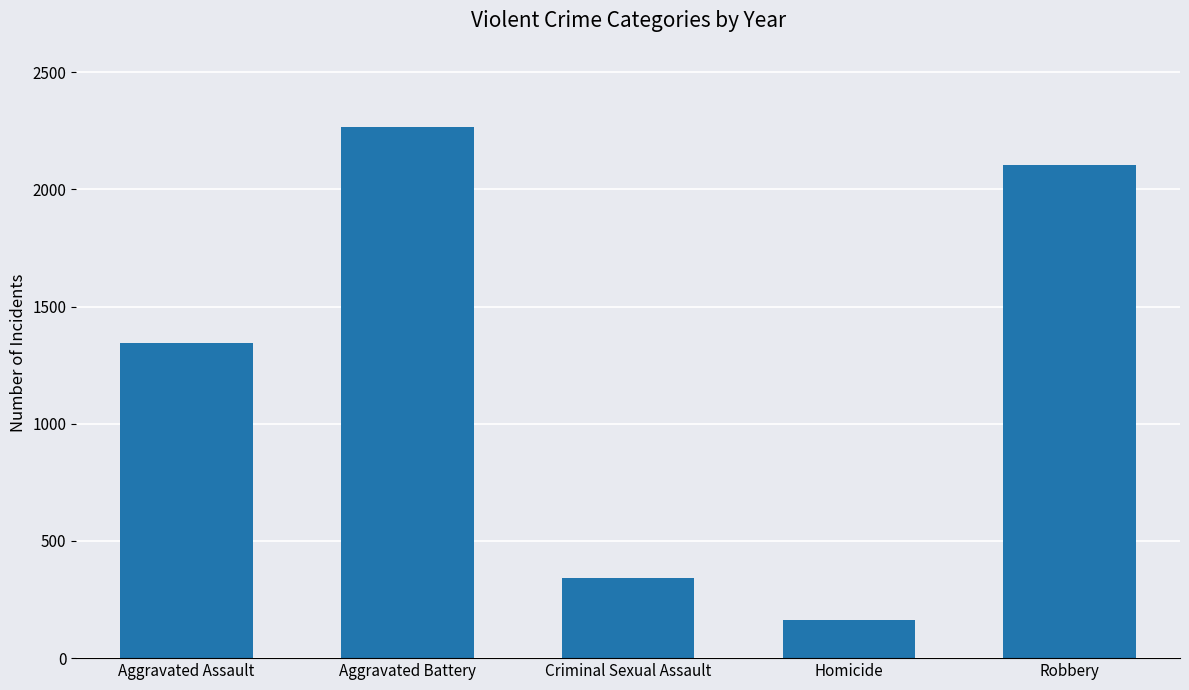

How many distinct data groups are displayed?

1